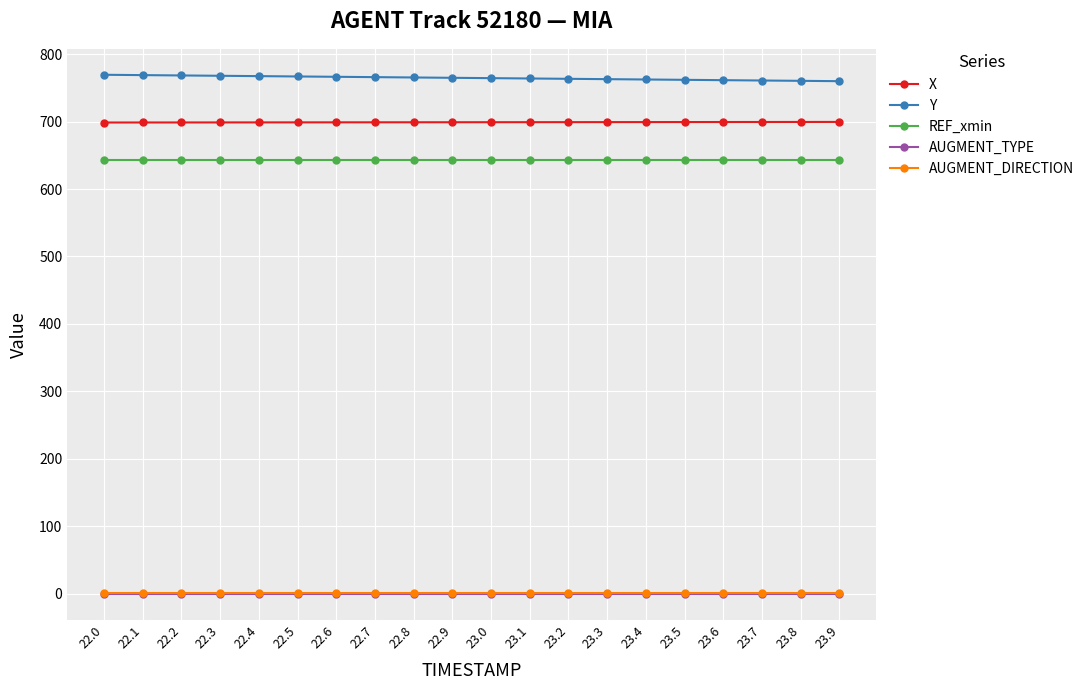

True or false: AUGMENT_TYPE has a value of 0.0 at 22.4.

True